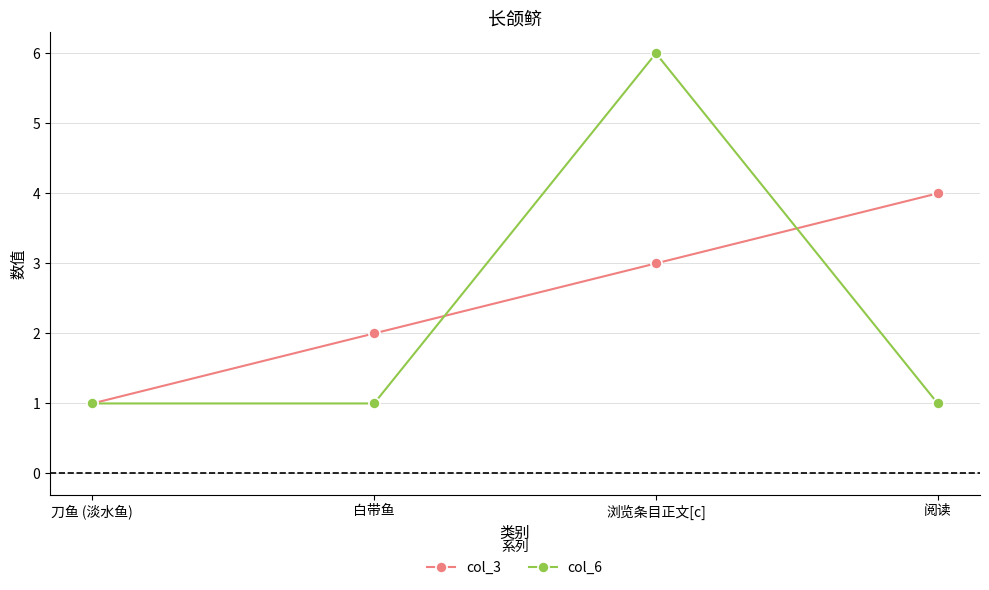

Reading right to left, what are all the values shown in this chart?

col_3: 4	3	2	1
col_6: 1	6	1	1